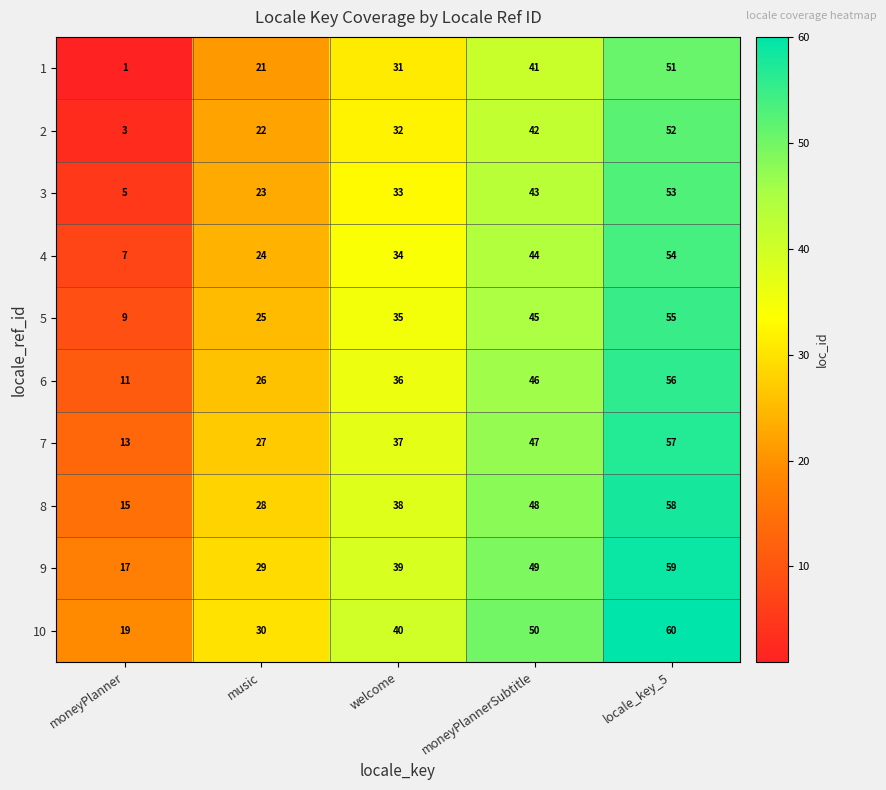

Rank the series by their maximum value, from highest to lowest.

10, 9, 8, 7, 6, 5, 4, 3, 2, 1